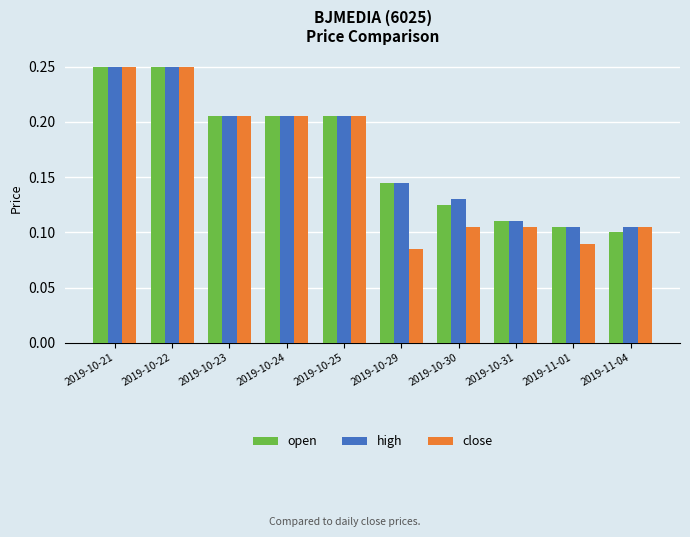

Which series has the largest range (max minus min)?

close